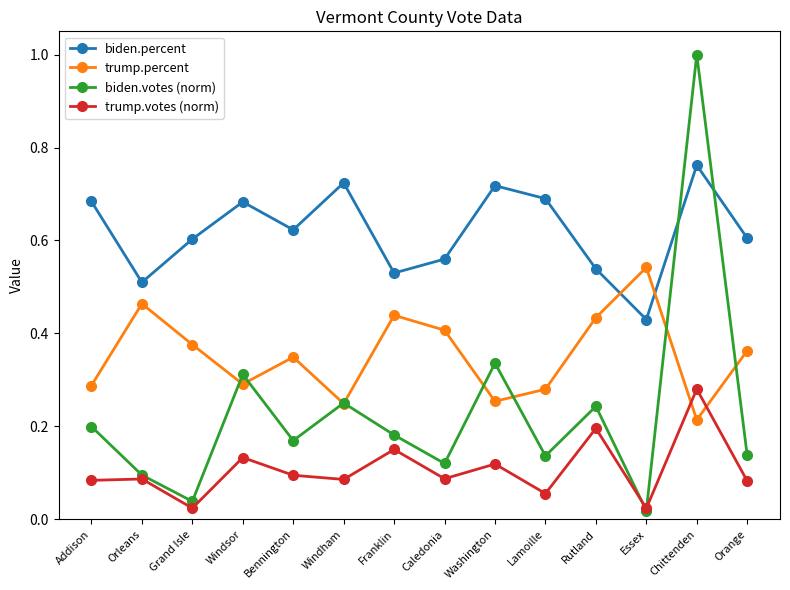

Does the chart display data point markers on the line(s)?

Yes